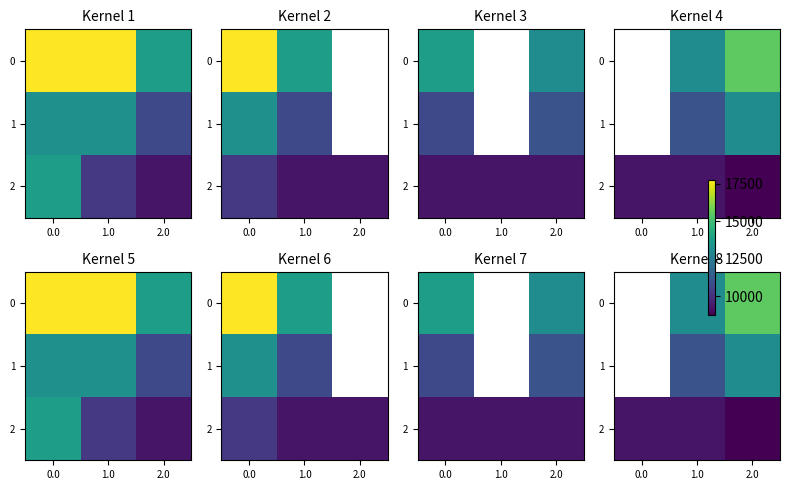

Is it true that 1 equals 15908 at 1.0?

False